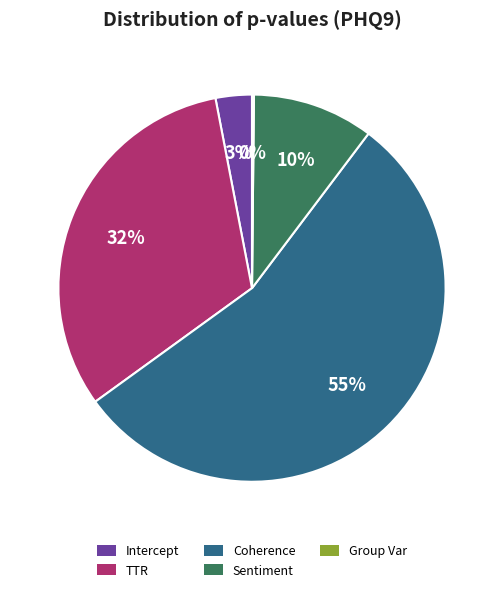

The TTR slice represents 21% of the pie. True or false?

False